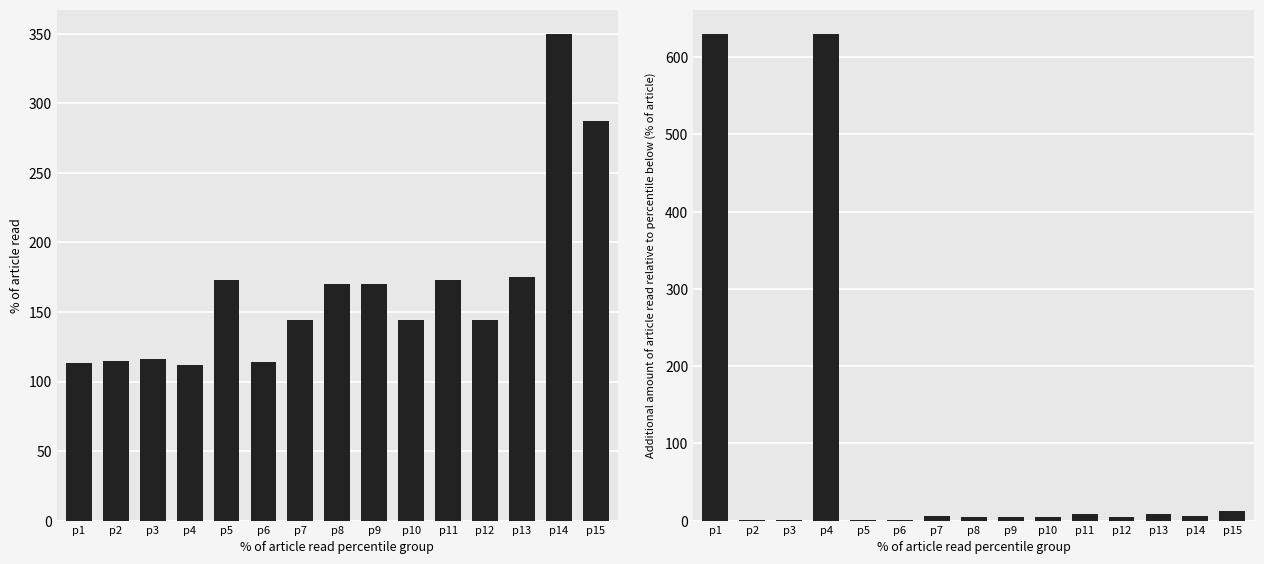

Which category has the lowest value across all series?

p2